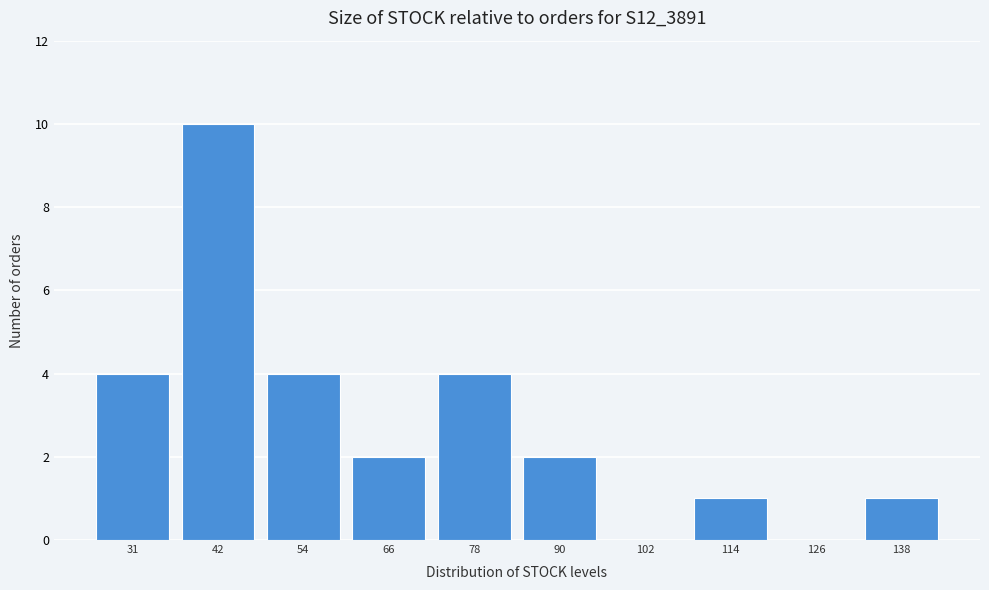

Reading left to right, list all the values displayed in this chart.

31=4	42=10	54=4	66=2	78=4	90=2	102=0	114=1	126=0	138=1